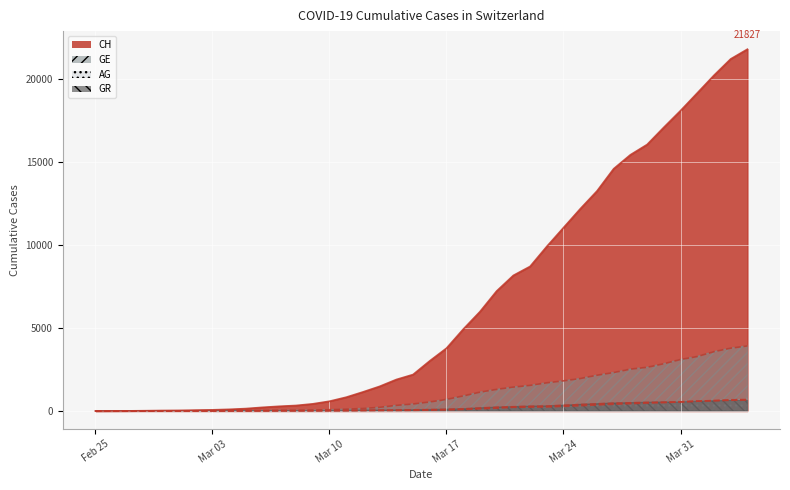

Reading left to right, what are all the values shown in this chart?

CH: 0	5	9	19	31	38	56	71	101	147	222	285	334	432	590	832	1149	1486	1900	2200	3024	3789	4933	5991	7237	8180	8722	9926	11061	12196	13269	14614	15456	16076	17113	18120	19184	20251	21239	21827
GE: 0	1	1	4	8	9	10	13	15	20	29	42	44	59	79	112	153	224	343	425	549	701	911	1139	1307	1445	1549	1703	1820	1960	2161	2322	2527	2638	2855	3109	3289	3582	3793	3928
AG: 0	1	1	1	3	4	7	7	10	11	12	14	14	15	18	20	27	30	33	43	56	69	96	134	175	223	235	245	283	318	367	407	444	485	506	554	596	631	673	702
GR: 0	2	2	6	6	6	9	9	12	14	16	17	18	18	22	31	43	53	56	71	84	101	128	182	226	258	284	300	343	393	433	474	495	519	535	547	592	622	649	657